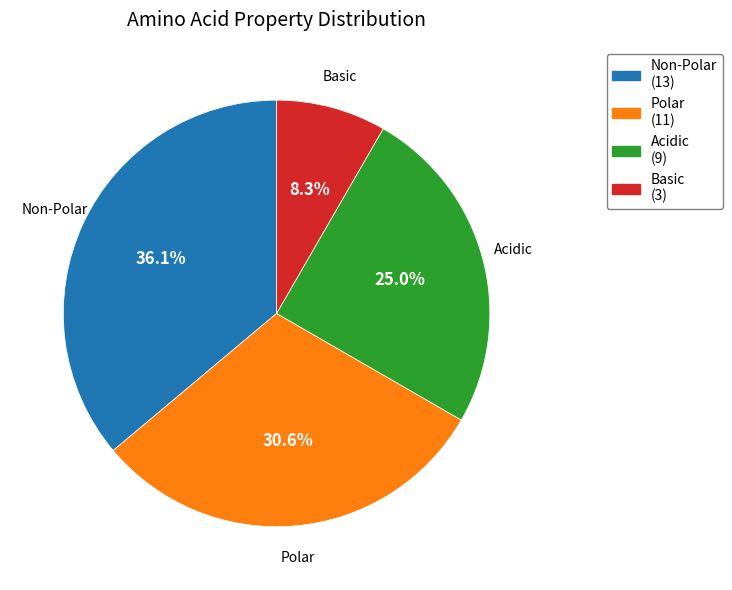

Rank the categories by value from lowest to highest.

Basic, Acidic, Polar, Non-Polar